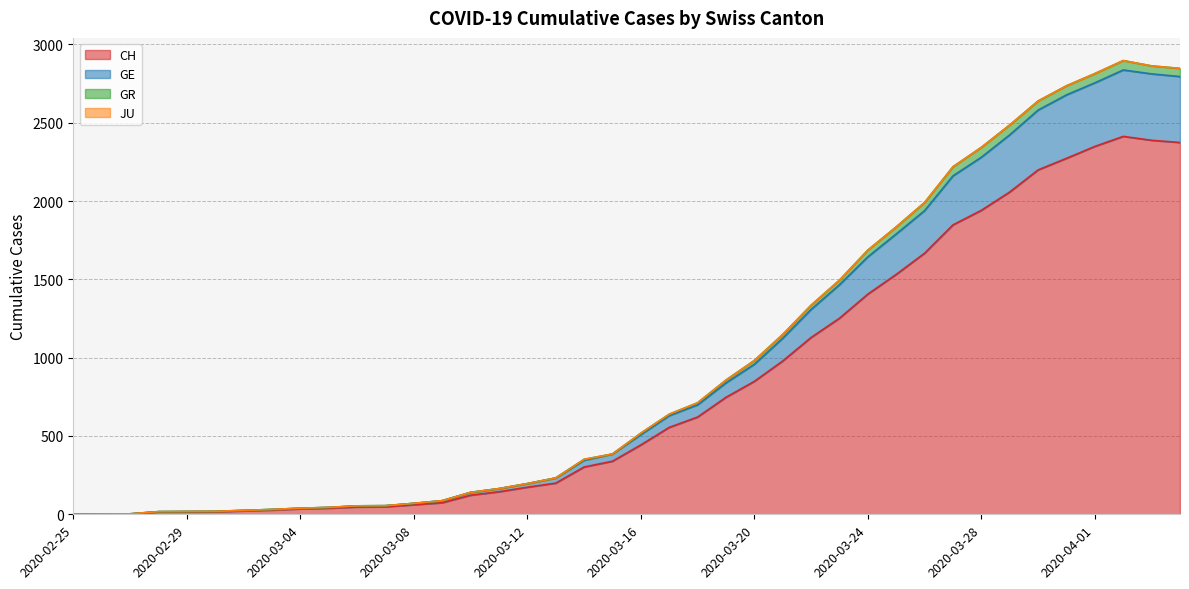

List the labels in order of CH value, largest first.

2020-04-02, 2020-04-03, 2020-04-04, 2020-04-01, 2020-03-31, 2020-03-30, 2020-03-29, 2020-03-28, 2020-03-27, 2020-03-26, 2020-03-25, 2020-03-24, 2020-03-23, 2020-03-22, 2020-03-21, 2020-03-20, 2020-03-19, 2020-03-18, 2020-03-17, 2020-03-16, 2020-03-15, 2020-03-14, 2020-03-13, 2020-03-12, 2020-03-11, 2020-03-10, 2020-03-09, 2020-03-08, 2020-03-07, 2020-03-06, 2020-03-05, 2020-03-04, 2020-03-03, 2020-03-02, 2020-03-01, 2020-02-28, 2020-02-29, 2020-02-27, 2020-02-26, 2020-02-25